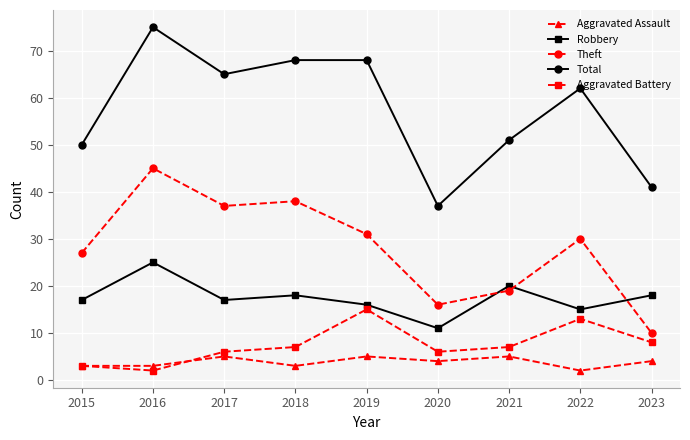

Is it true that Total equals 68 at 2019?

True